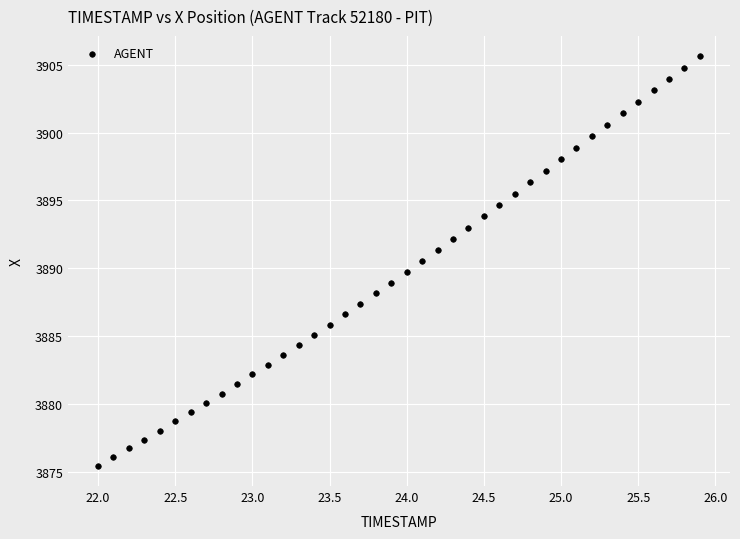

What is the range of Y values (max minus min)?

30.2